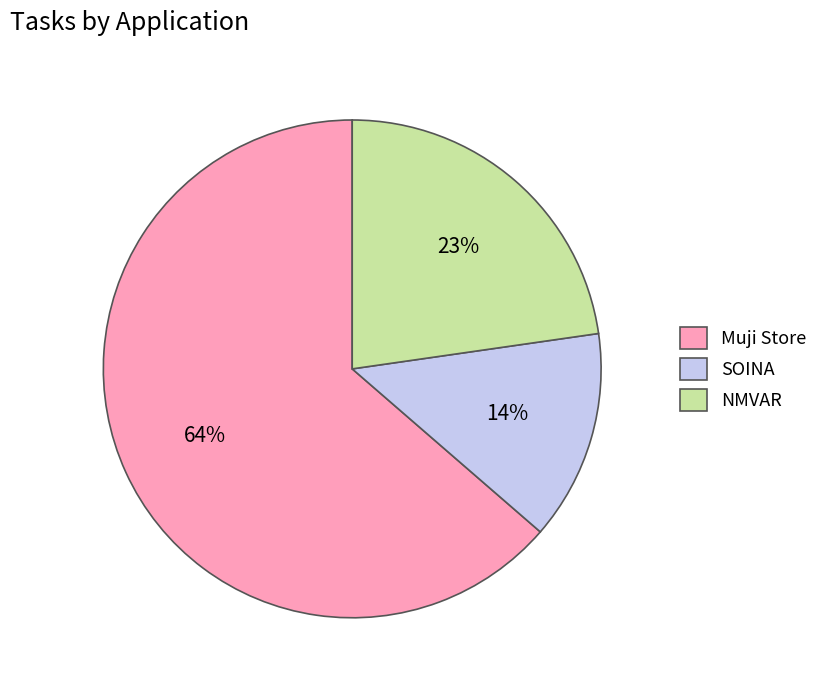

Which category has the smallest portion of the pie?

SOINA